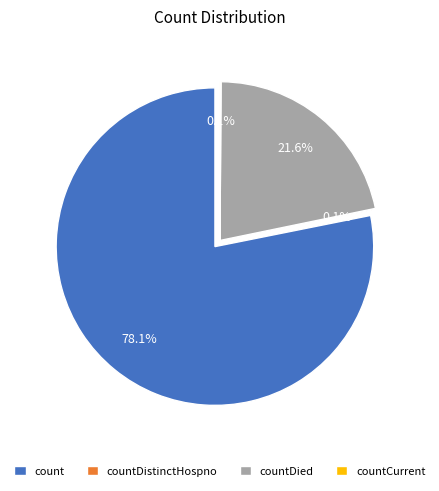

Which slice is the largest?

count